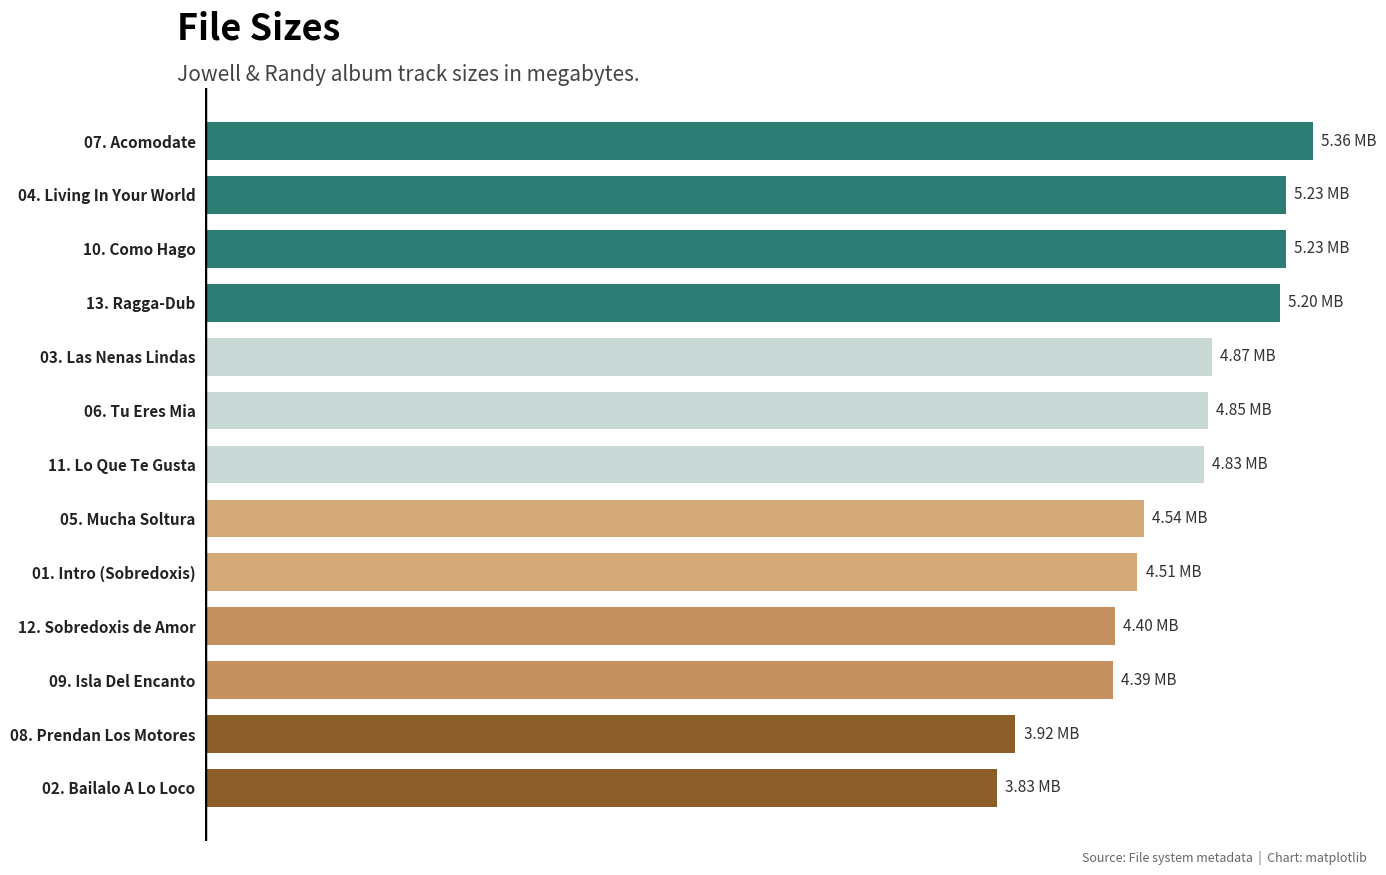

What is the average value?

4.7